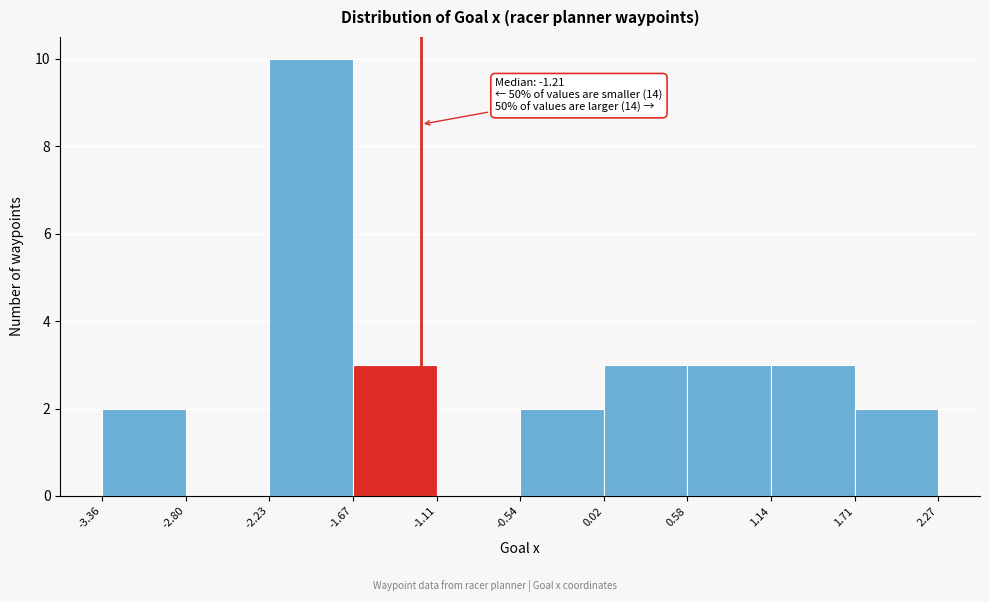

Over which range of the x-axis is the bar tallest?

-2.23 to -1.67